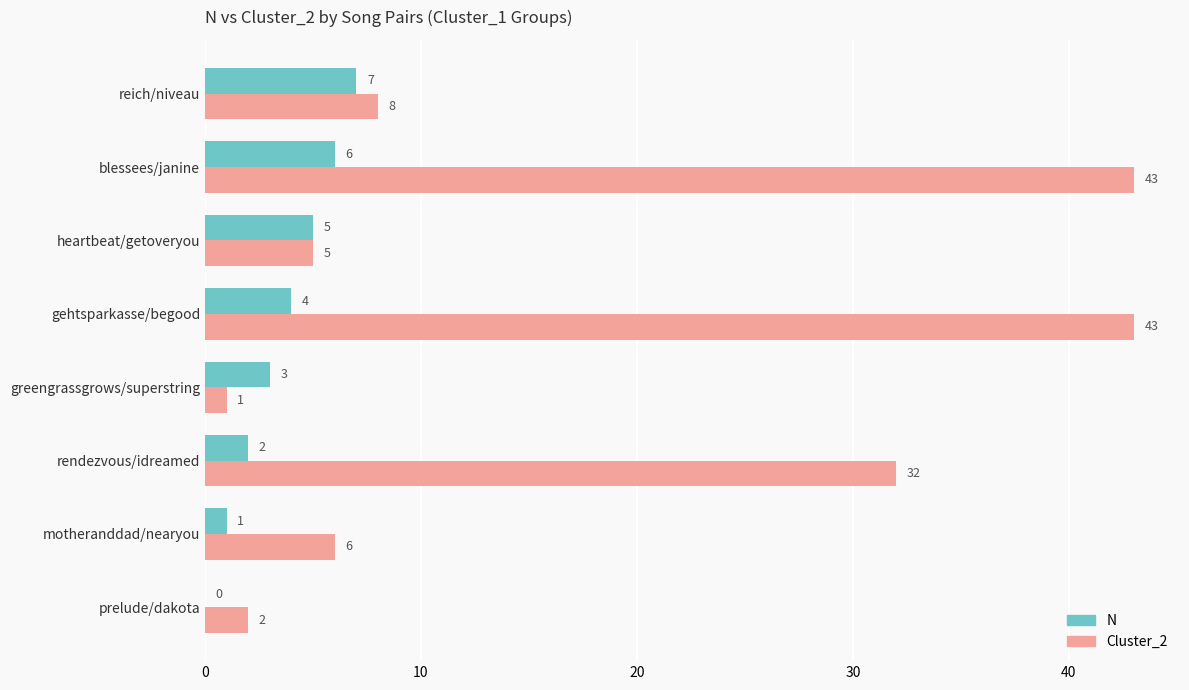

The value of N at blessees/janine is 2. True or false?

False